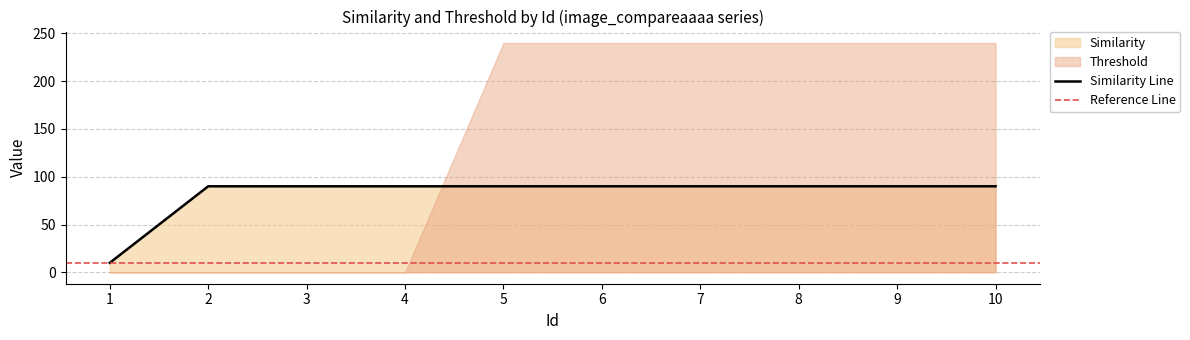

Rank the categories by value from highest to lowest.

2, 3, 4, 5, 6, 7, 8, 9, 10, 1